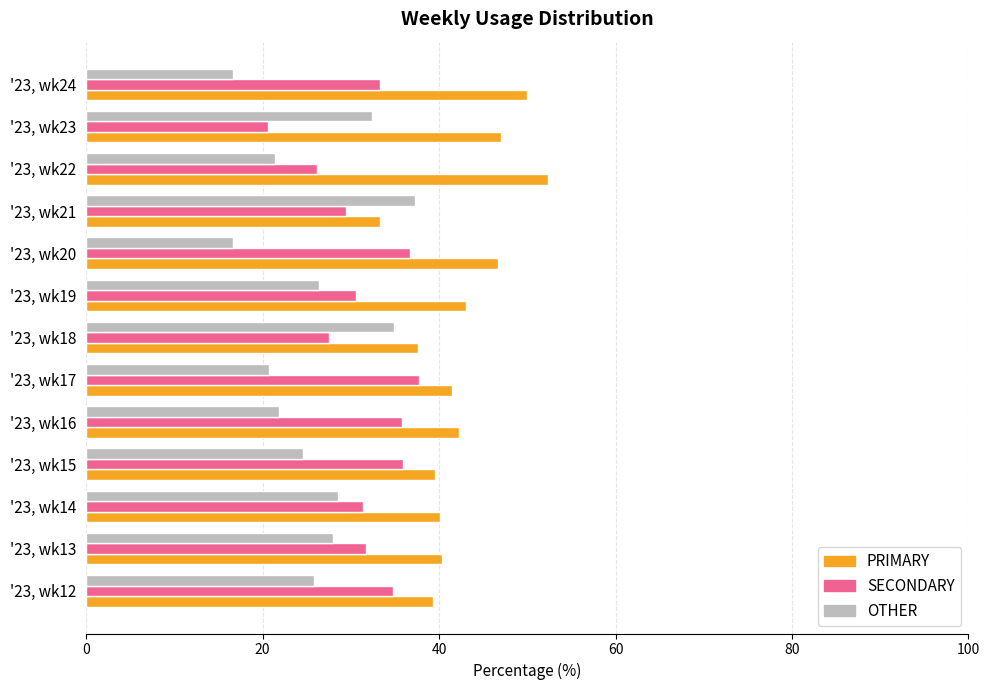

Is it true that OTHER equals 13.0 at '23, wk13?

False